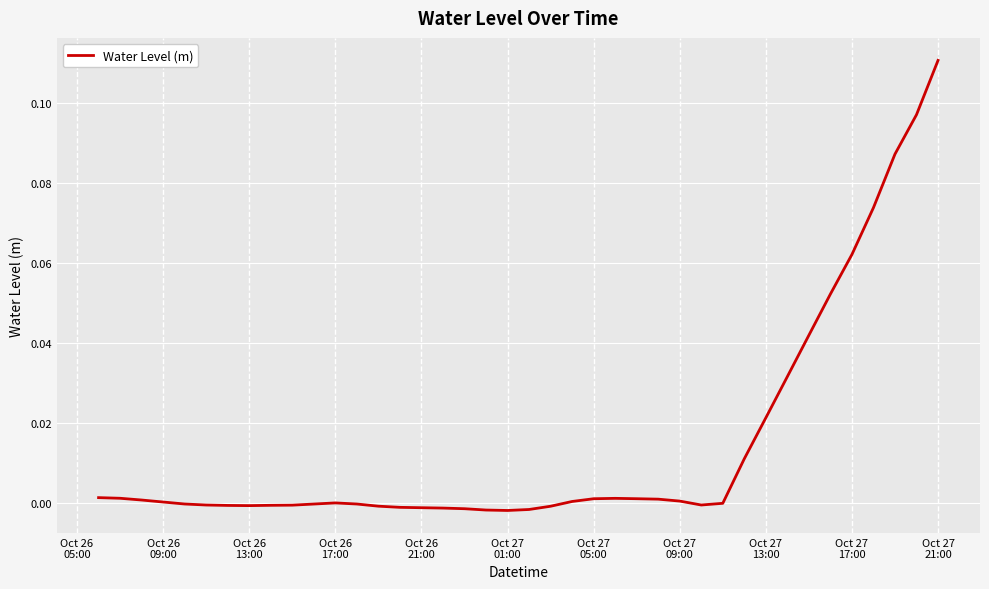

How many points are lower than both their immediate neighbors (excluding endpoints)?

3